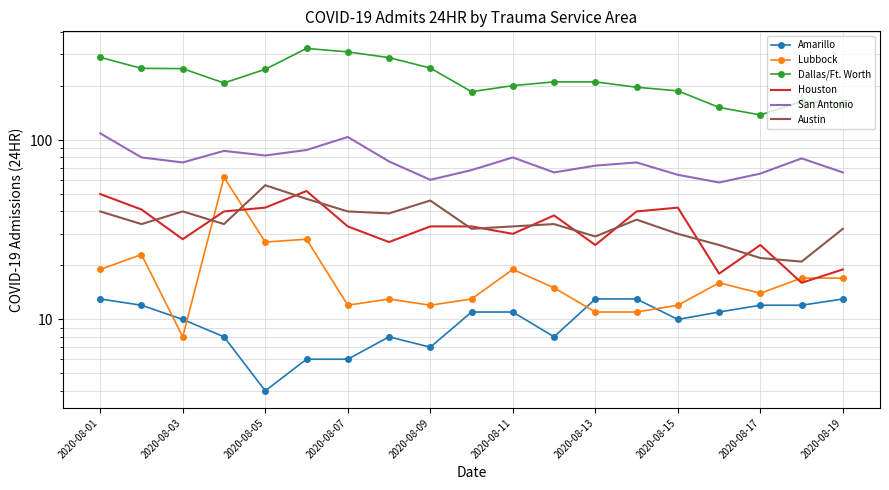

Is the value of Houston at 2020-08-01 greater than the value of San Antonio at 11?

No